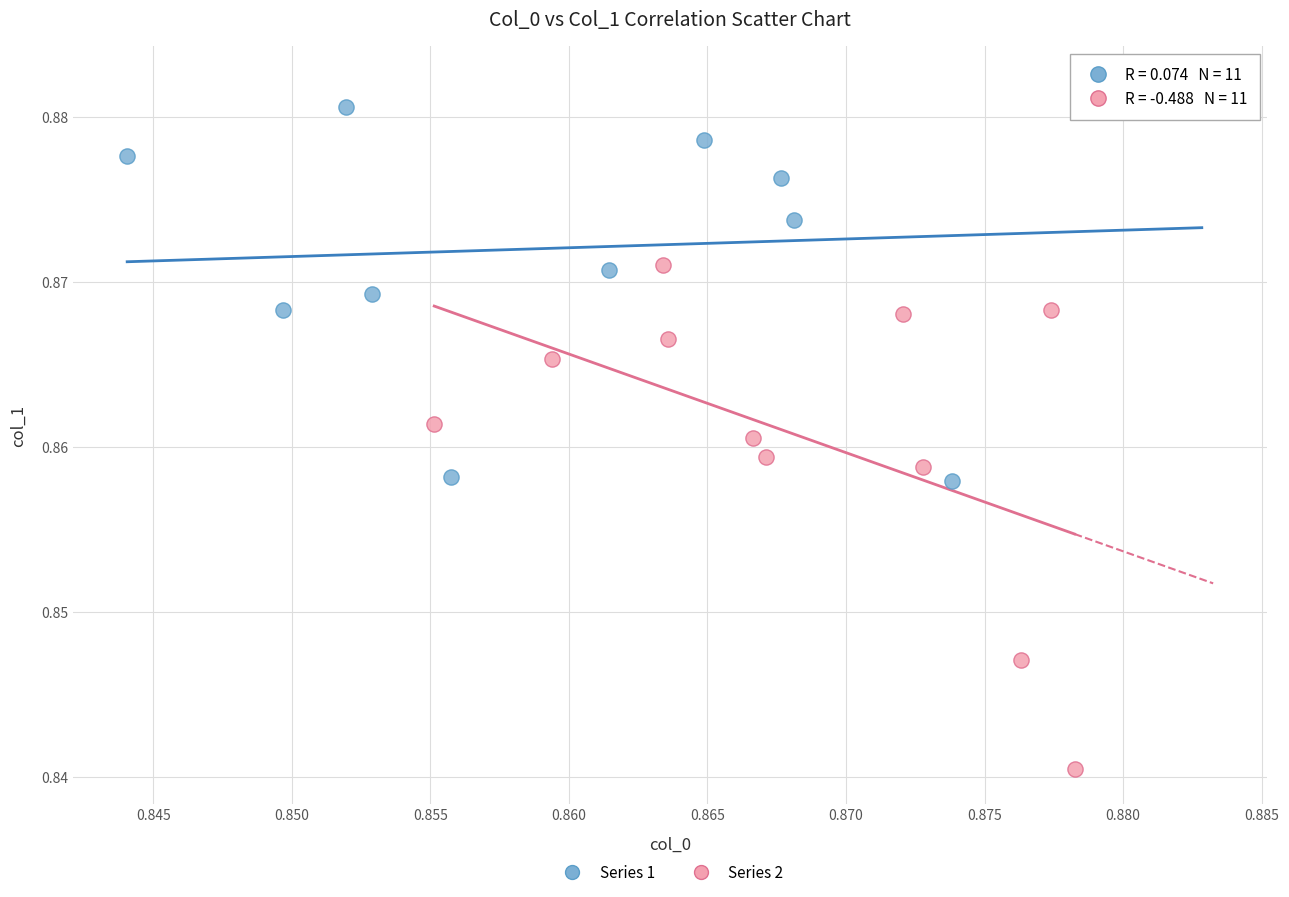

What are all the series names shown in the legend?

Series 1, Series 2